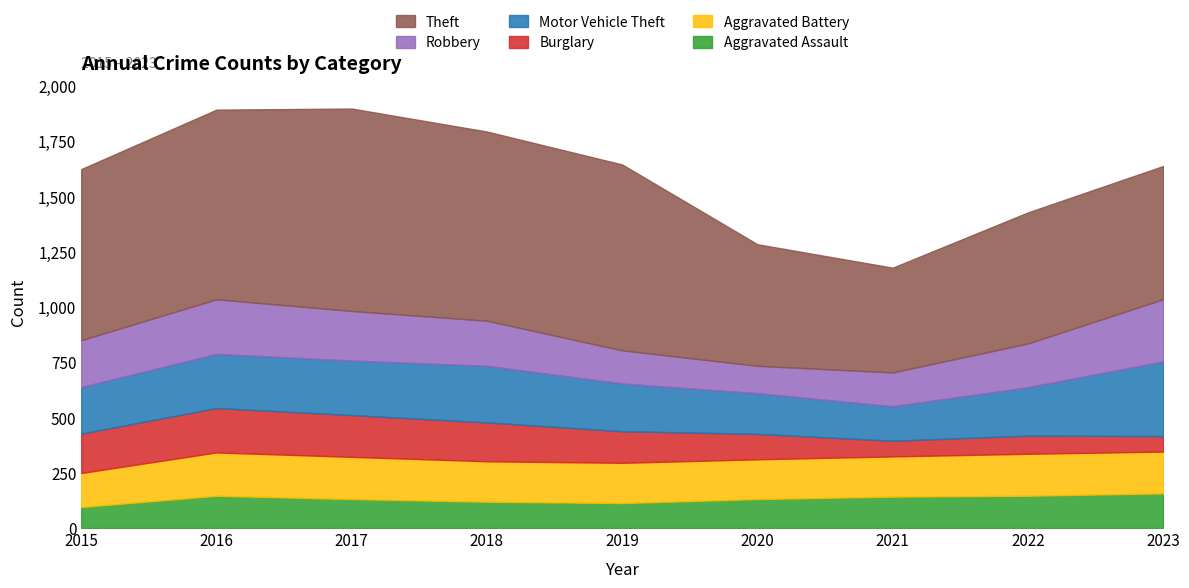

What is the difference between the highest and lowest values at 2023?

533